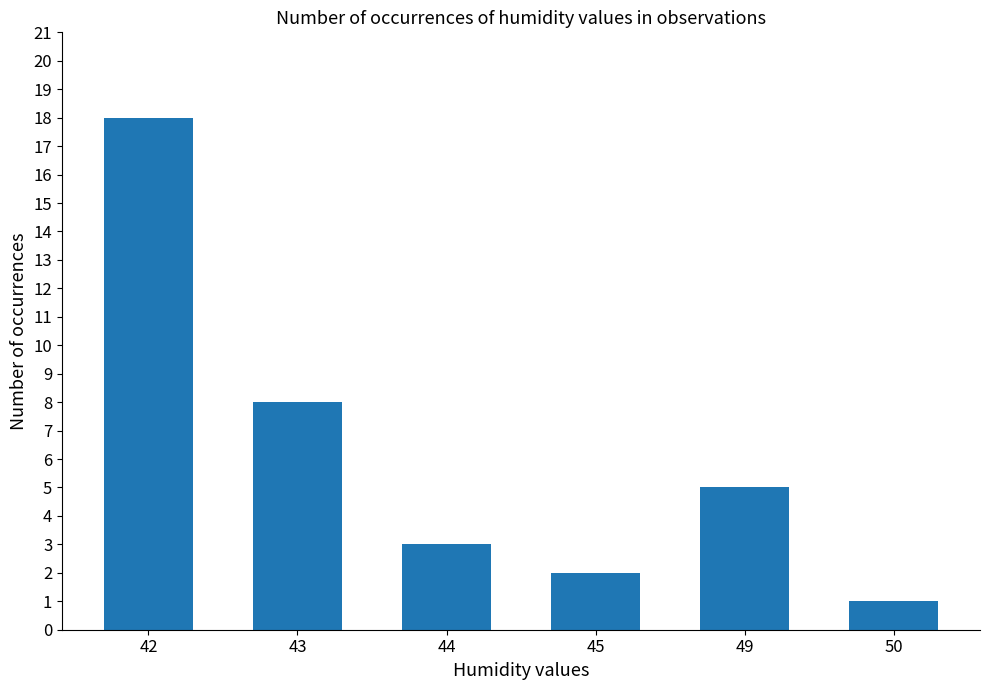

Rank the categories by value from lowest to highest.

50, 45, 44, 49, 43, 42